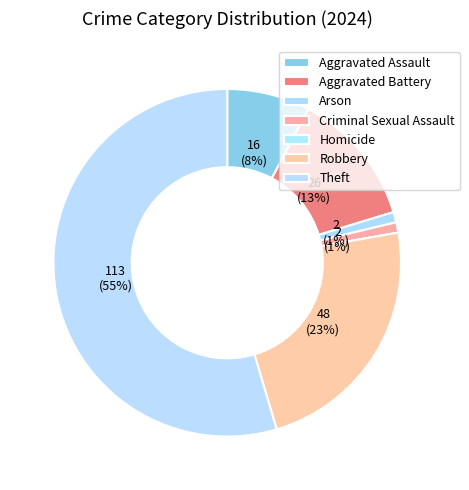

To the nearest percent, what portion does Robbery represent?

23%